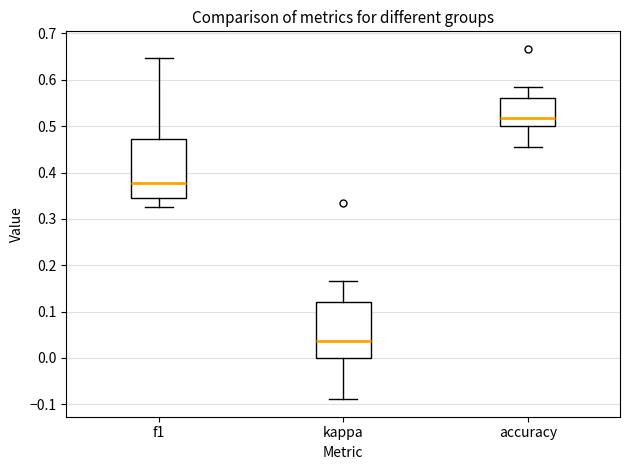

Reading left to right, transcribe this box plot: for each box, give where its median line is, the range the box spans, and where its two whiskers end, as read against the y-axis. The values are not printed on the chart, so give them approximately, as read against the axis.

f1: median 0.38, box 0.34 to 0.47, whiskers 0.33 to 0.65
kappa: median 0.04, box 0.00 to 0.12, whiskers -0.09 to 0.17
accuracy: median 0.52, box 0.50 to 0.56, whiskers 0.46 to 0.58